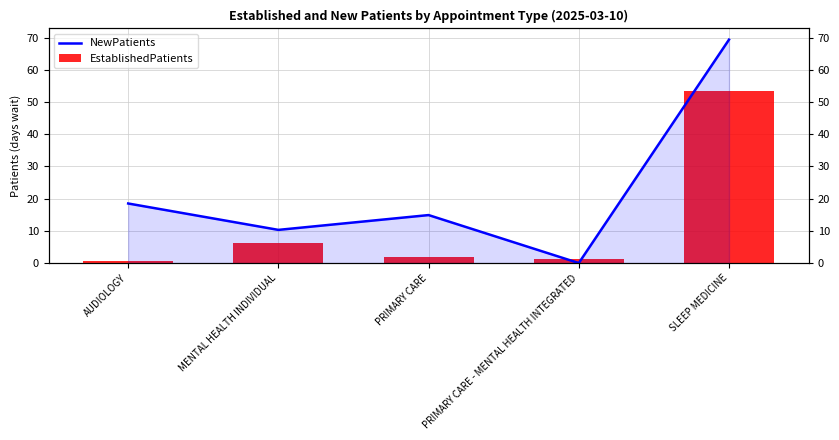

Rank the series at PRIMARY CARE from lowest to highest value.

EstablishedPatients, NewPatients